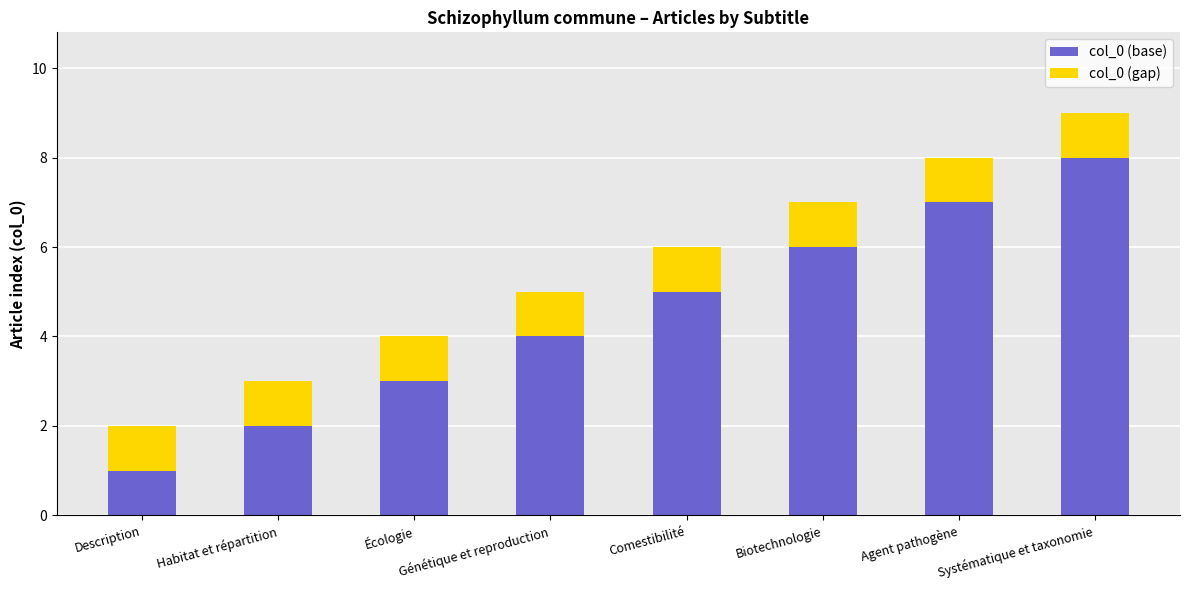

What is the total value across all series at Écologie?

4